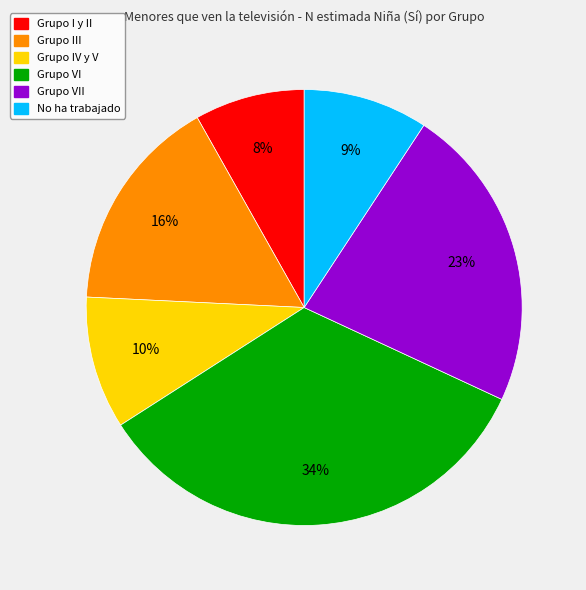

What percentage is the No ha trabajado slice, to the nearest percent?

9%